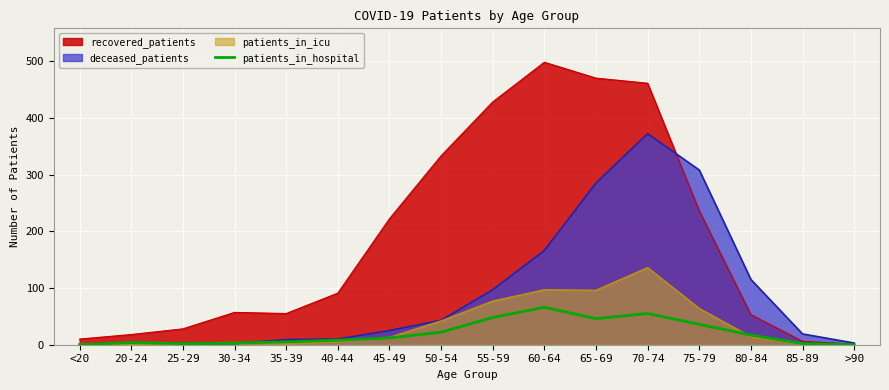

Is it true that the value at 45-49 is 7?

False